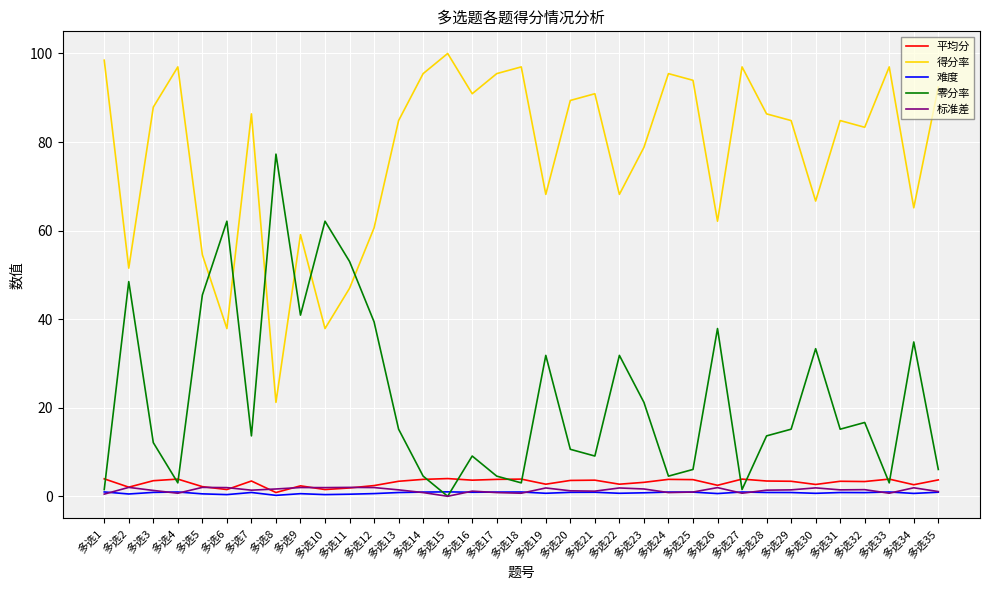

List the series in order of their peak value, highest first.

得分率, 零分率, 平均分, 标准差, 难度